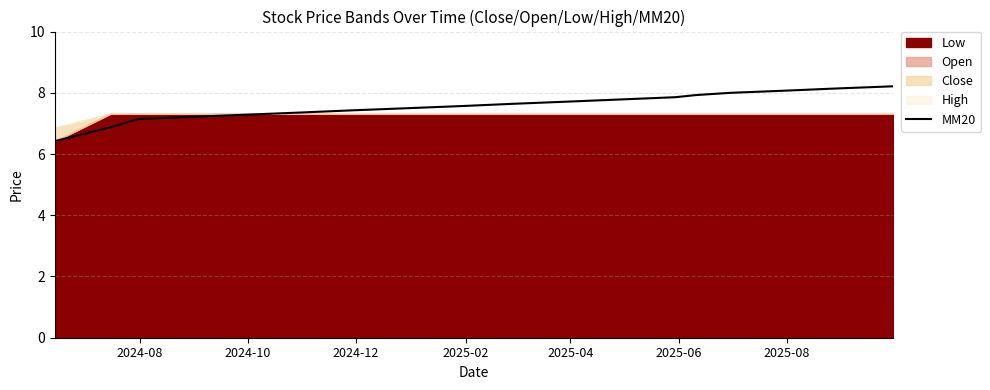

What is the lowest value of the MM20 series?

6.4